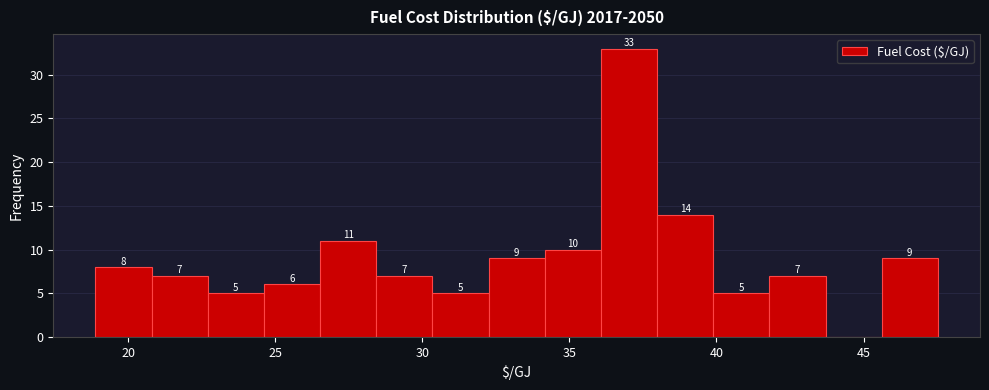

Read against the x-axis, roughly where is the centre of the tallest bar?

37.0